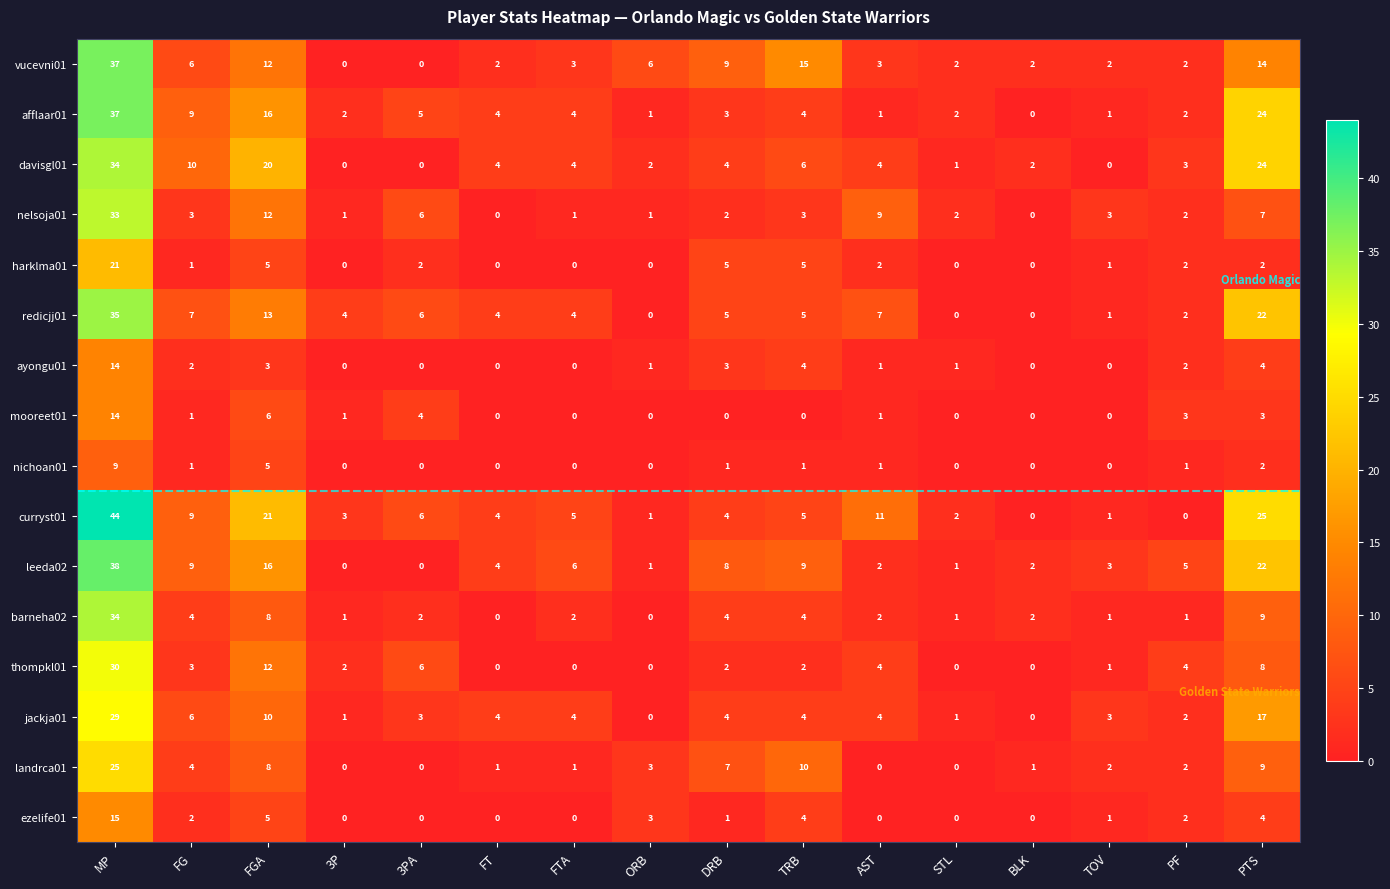

Where does the thompkl01 series first go above 2?

MP